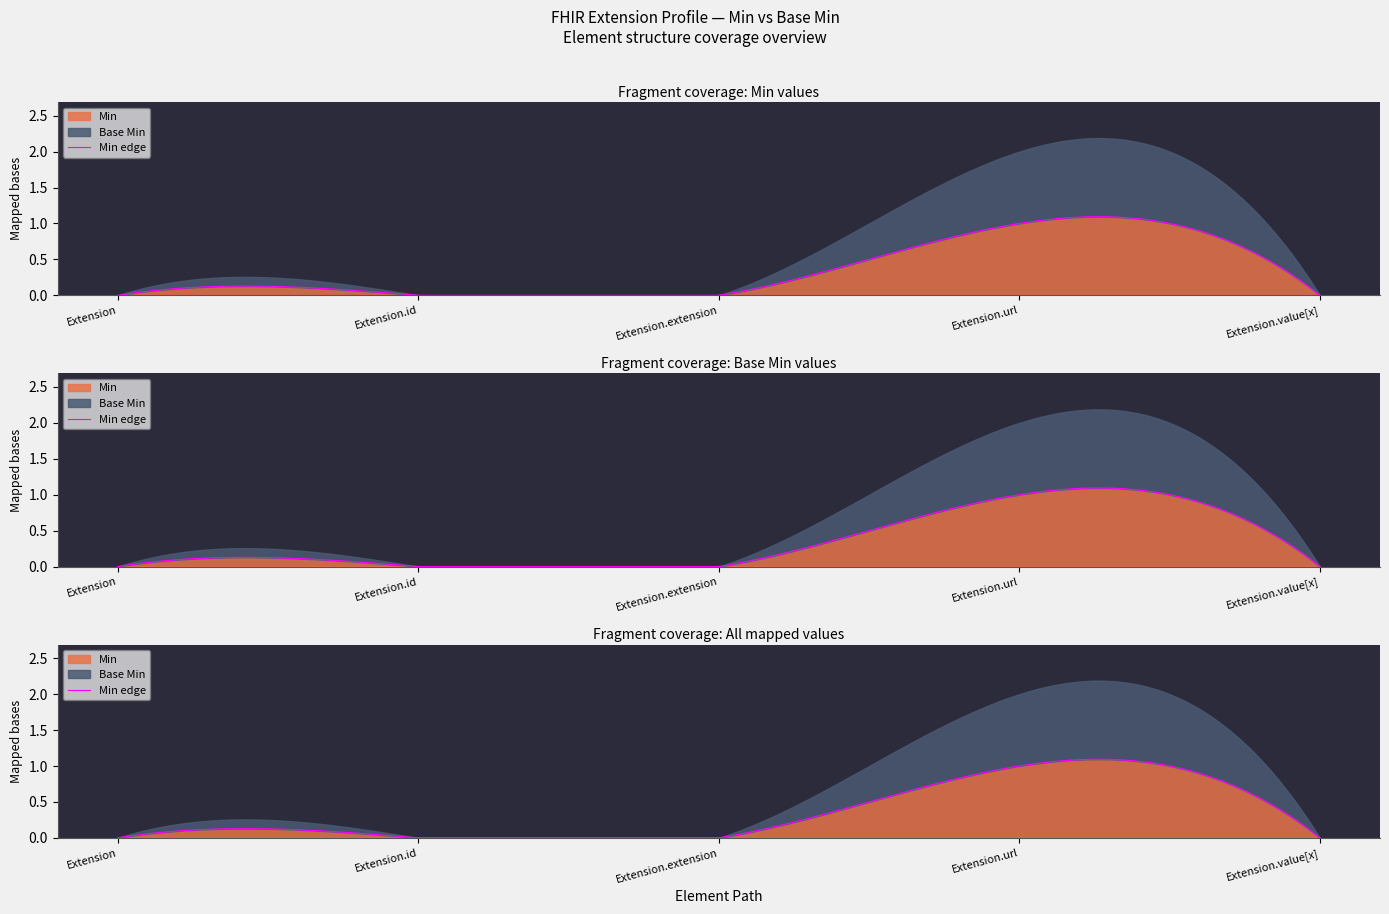

True or false: Base Min and Min intersect in this chart.

False